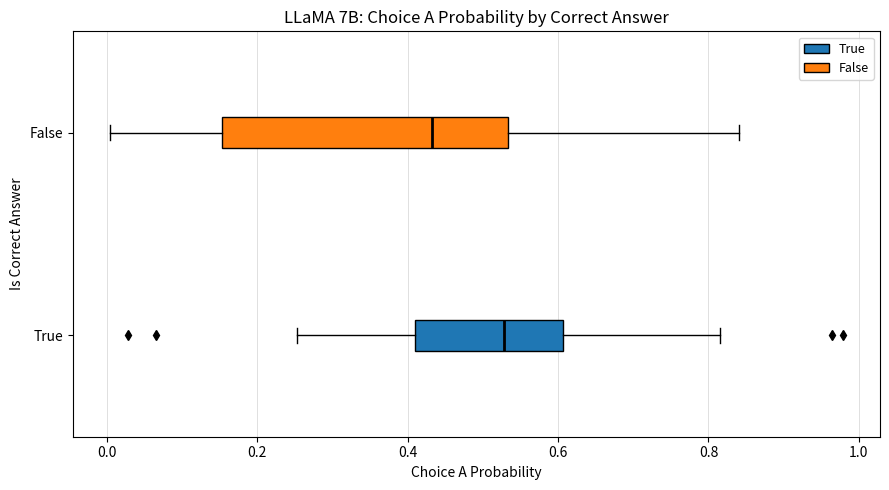

Reading bottom to top, transcribe this box plot: for each box, give where its median line is, the range the box spans, and where its two whiskers end, as read against the x-axis. The values are not printed on the chart, so give them approximately, as read against the axis.

True: median 0.52, box 0.40 to 0.60, whiskers 0.26 to 0.82
False: median 0.44, box 0.16 to 0.54, whiskers 0.00 to 0.84